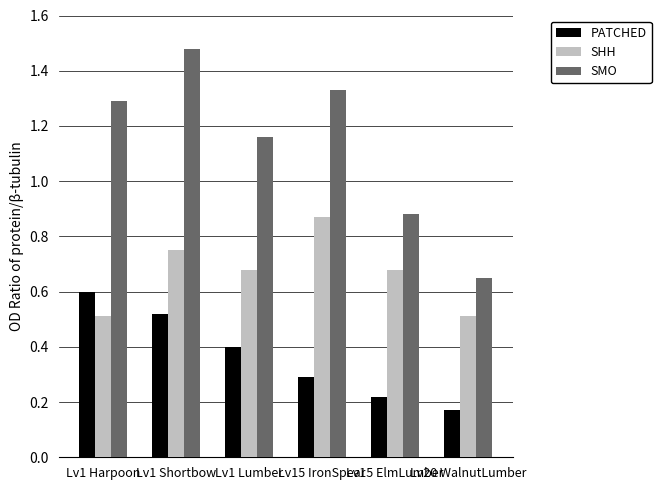

What is the sum of all SHH values?

4.0